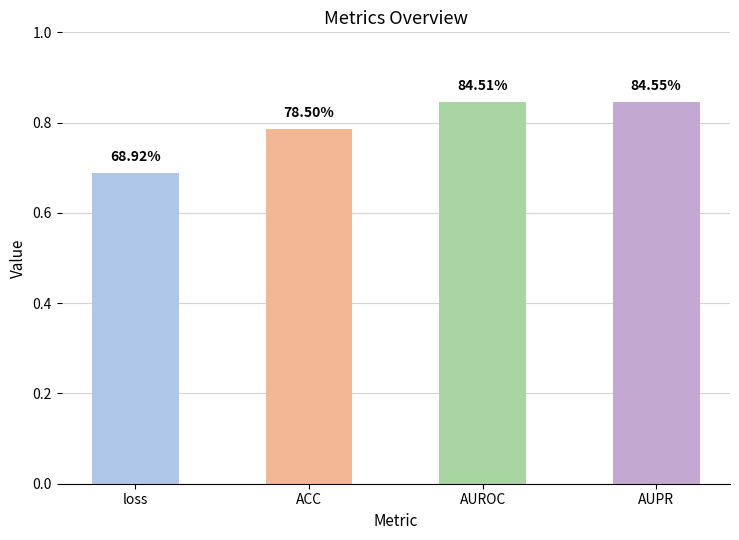

Between loss and AUROC, which is larger?

AUROC